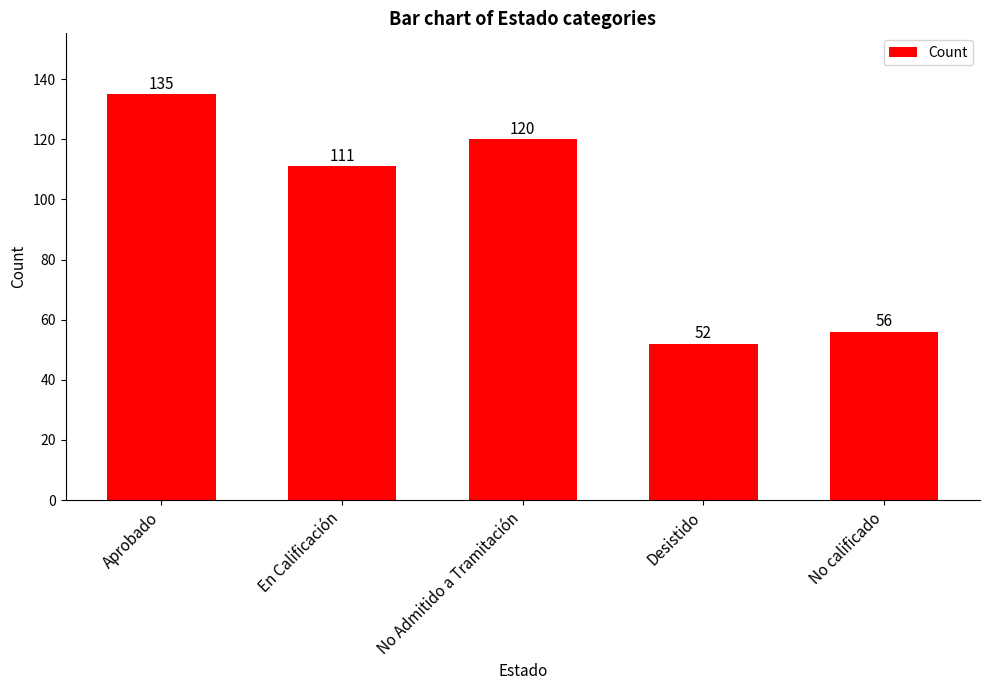

Reading right to left, transcribe all the data shown in this chart.

56	52	120	111	135